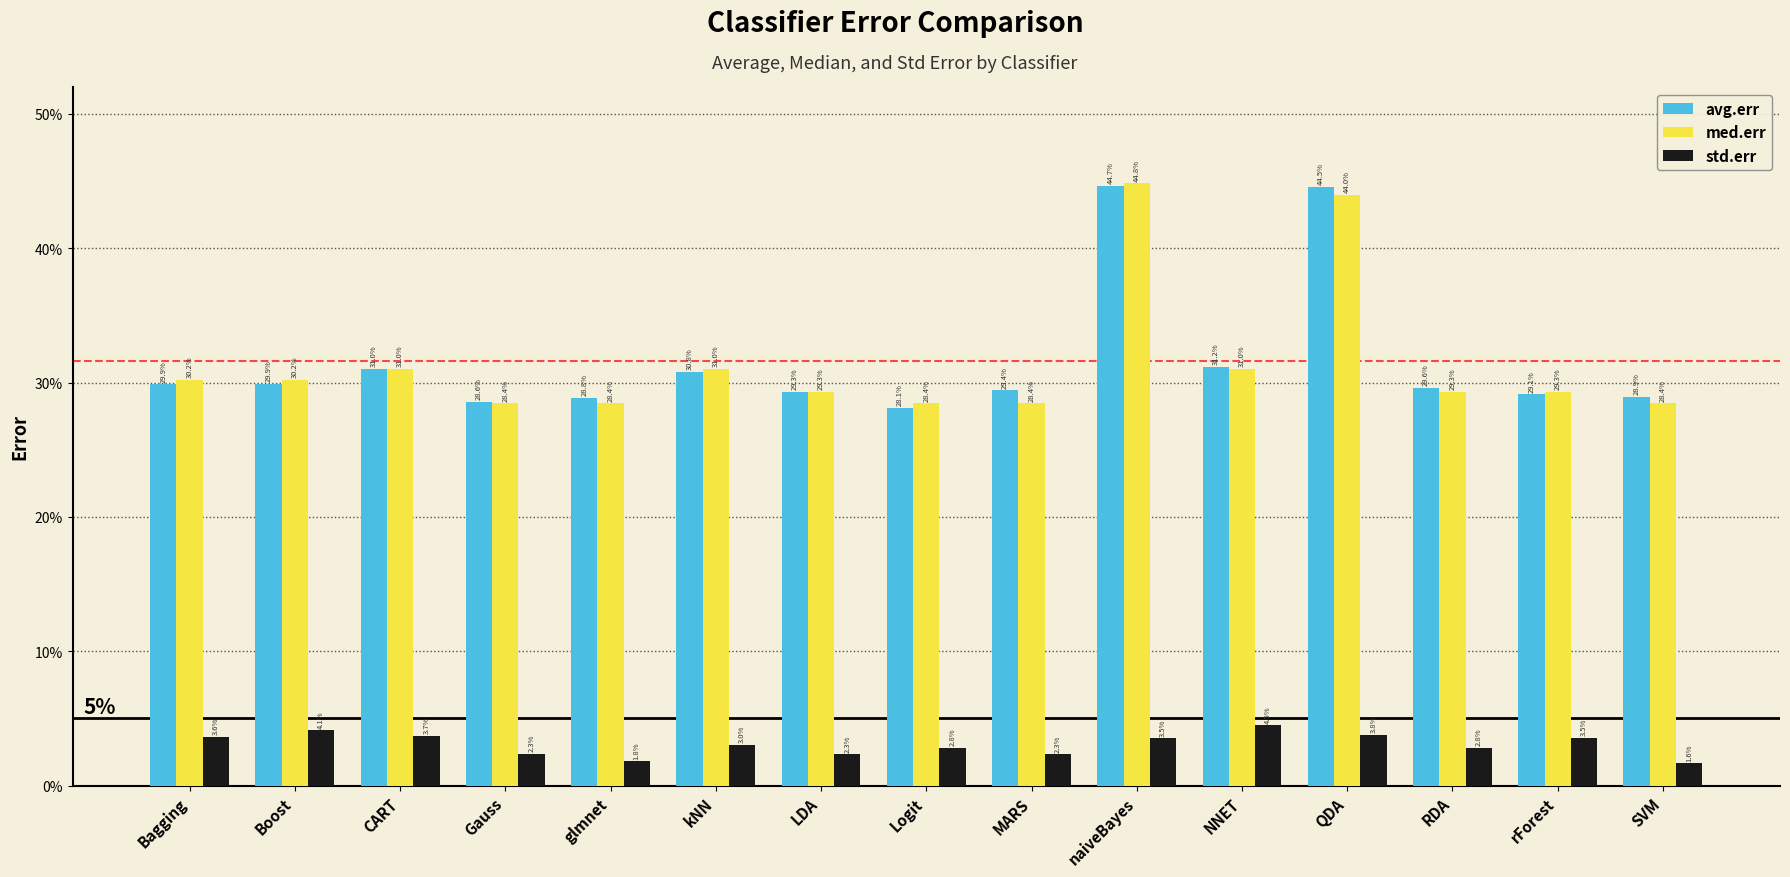

Which series has the largest total across all categories?

avg.err